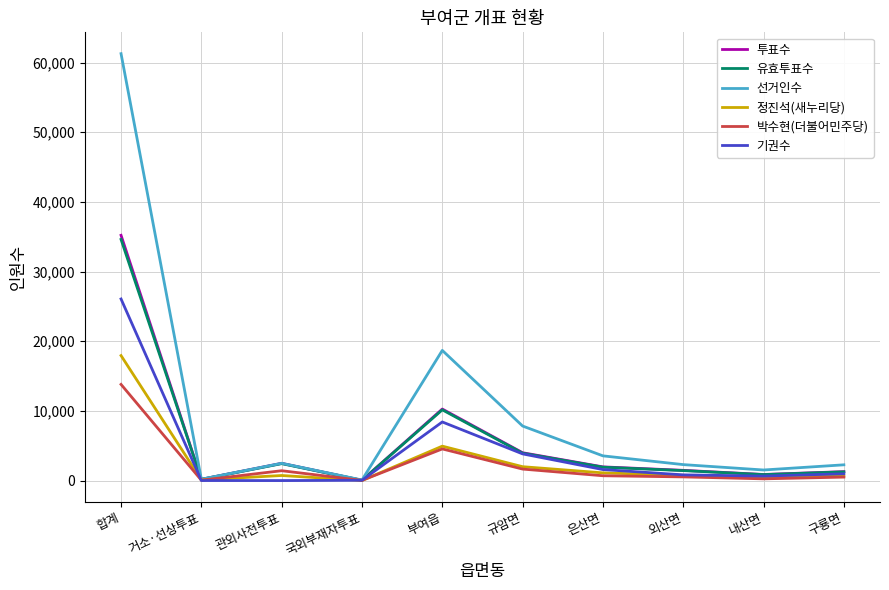

At which category is the sum across all series the highest?

합계